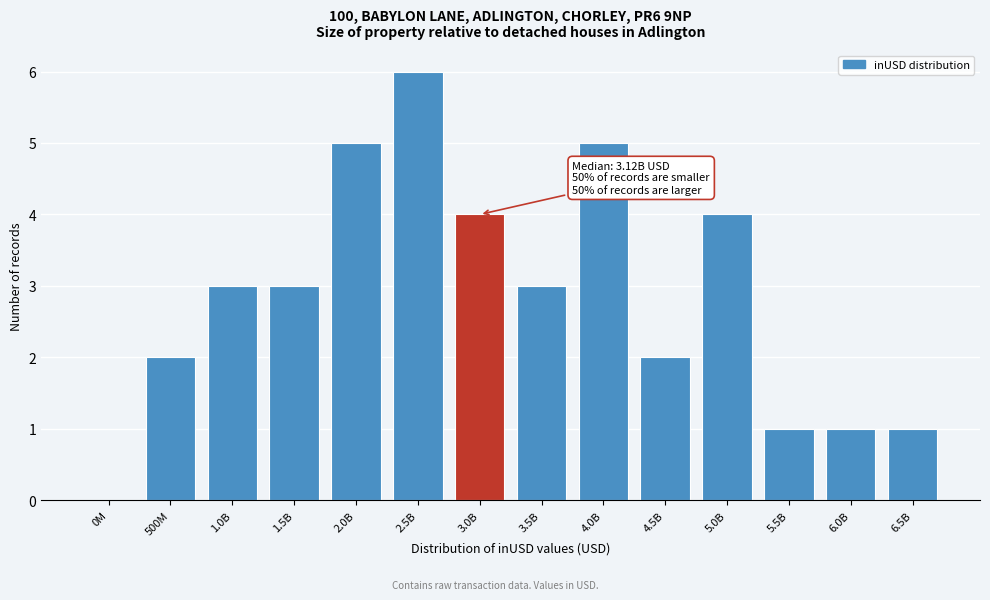

Reading left to right, what are all the values shown in this chart?

0M=0	500M=2	1.0B=3	1.5B=3	2.0B=5	2.5B=6	3.0B=4	3.5B=3	4.0B=5	4.5B=2	5.0B=4	5.5B=1	6.0B=1	6.5B=1